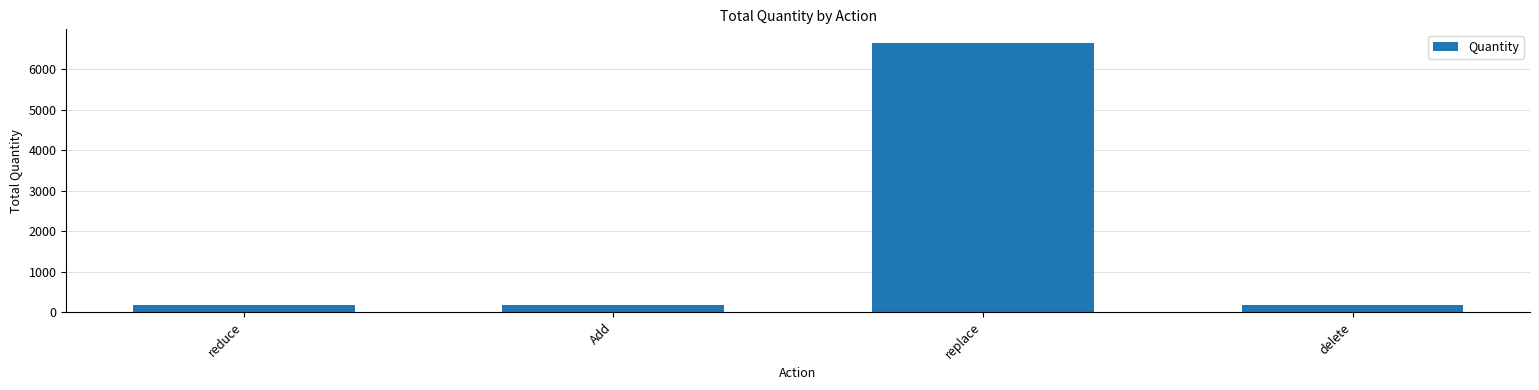

True or false: the data shows 180 at reduce.

True